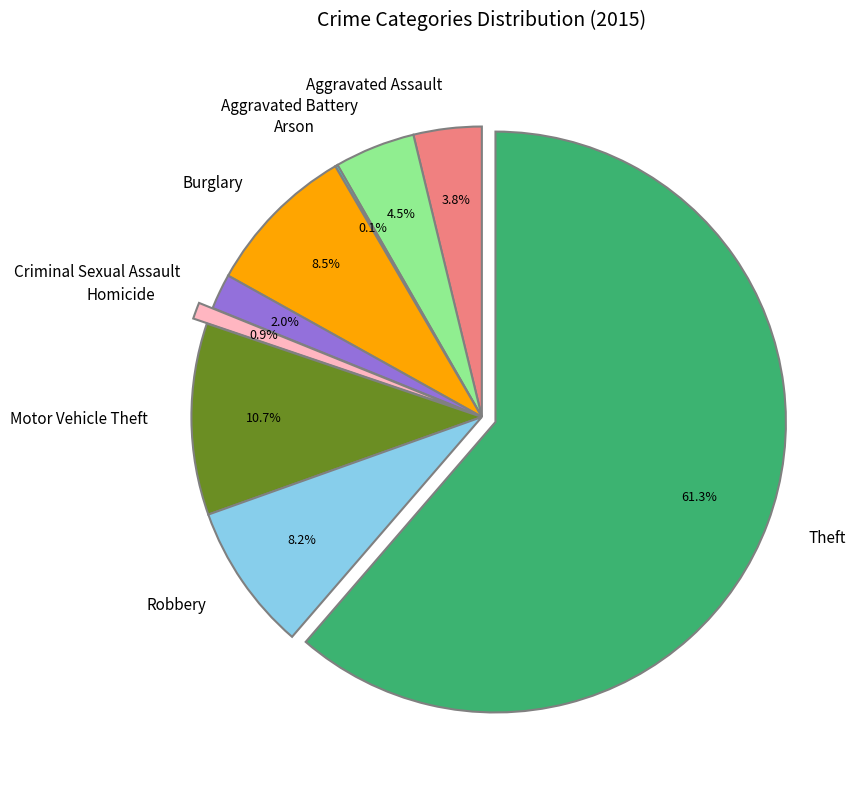

The Robbery slice represents 23% of the pie. True or false?

False